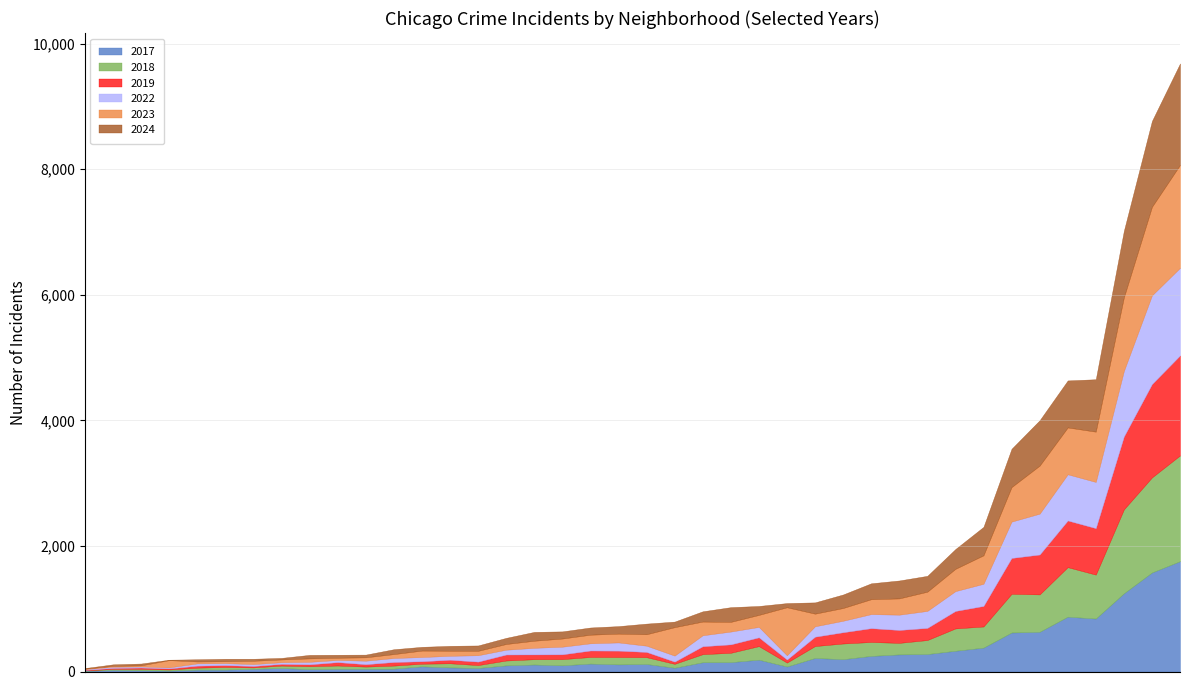

What is the label of the 26th point from the right?

Bucktown